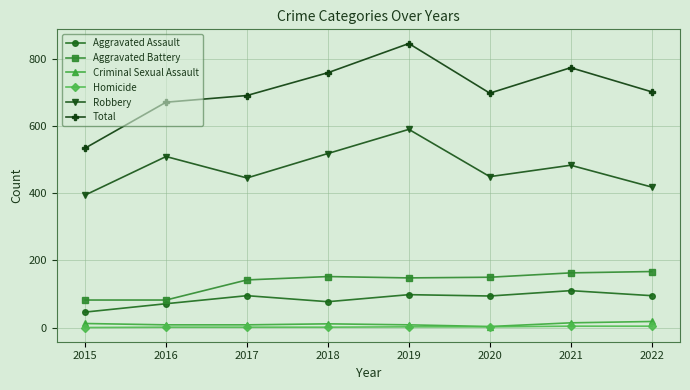

What are all the series names shown in the legend?

Aggravated Assault, Aggravated Battery, Criminal Sexual Assault, Homicide, Robbery, Total